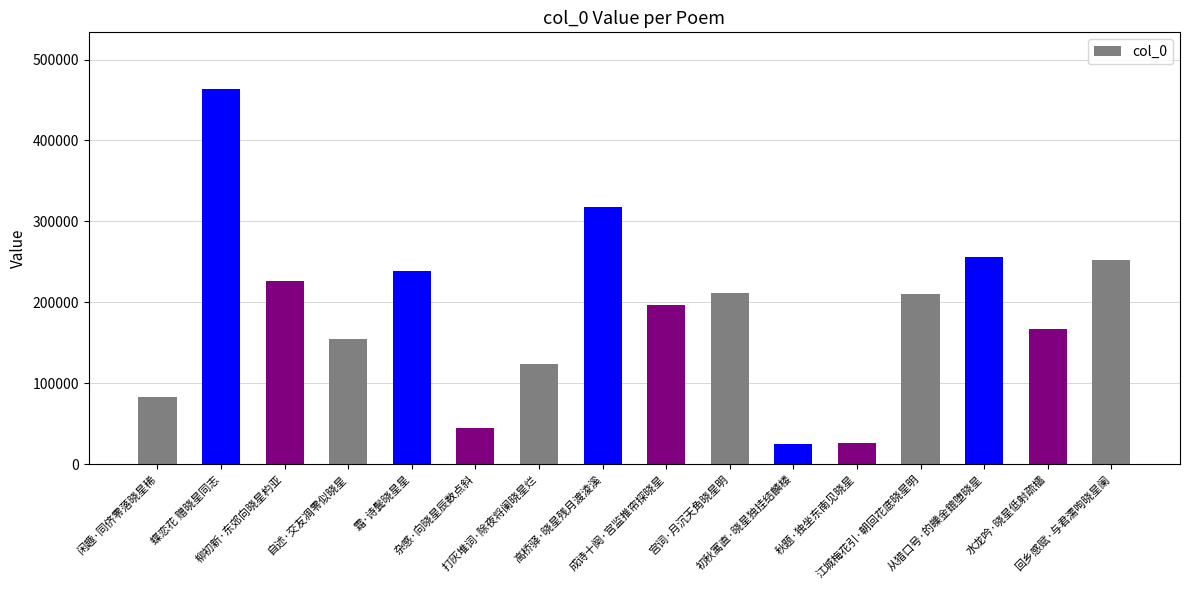

What is the value of the 9th bar from the left?

196226